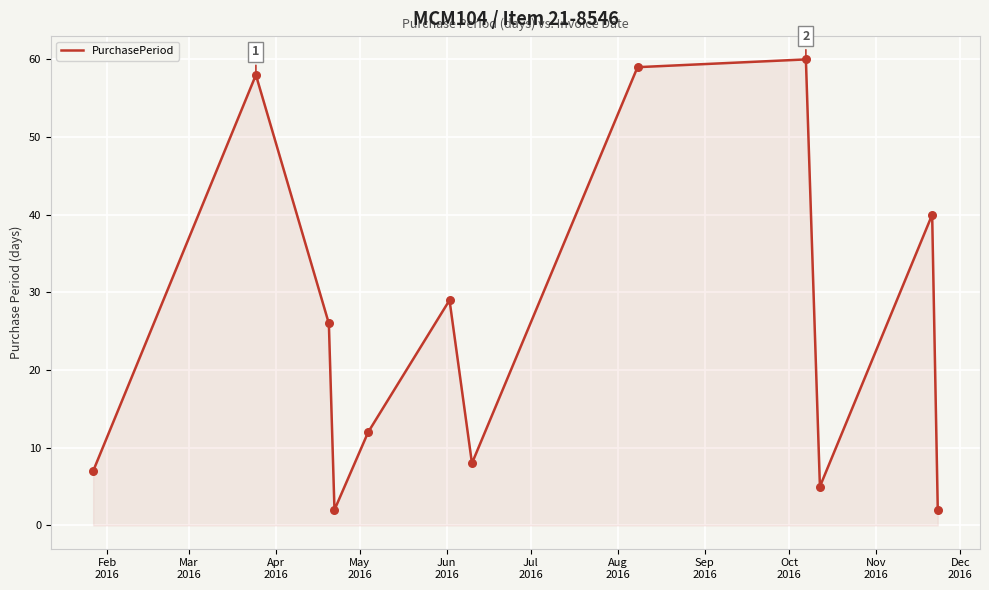

What is the difference between the maximum and minimum values?

58